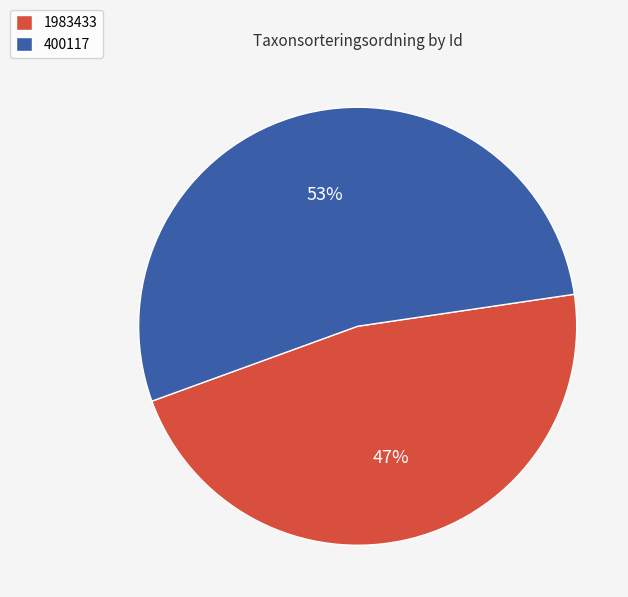

To the nearest percent, what is the difference between the 1983433 and 400117 slice percentages?

6%